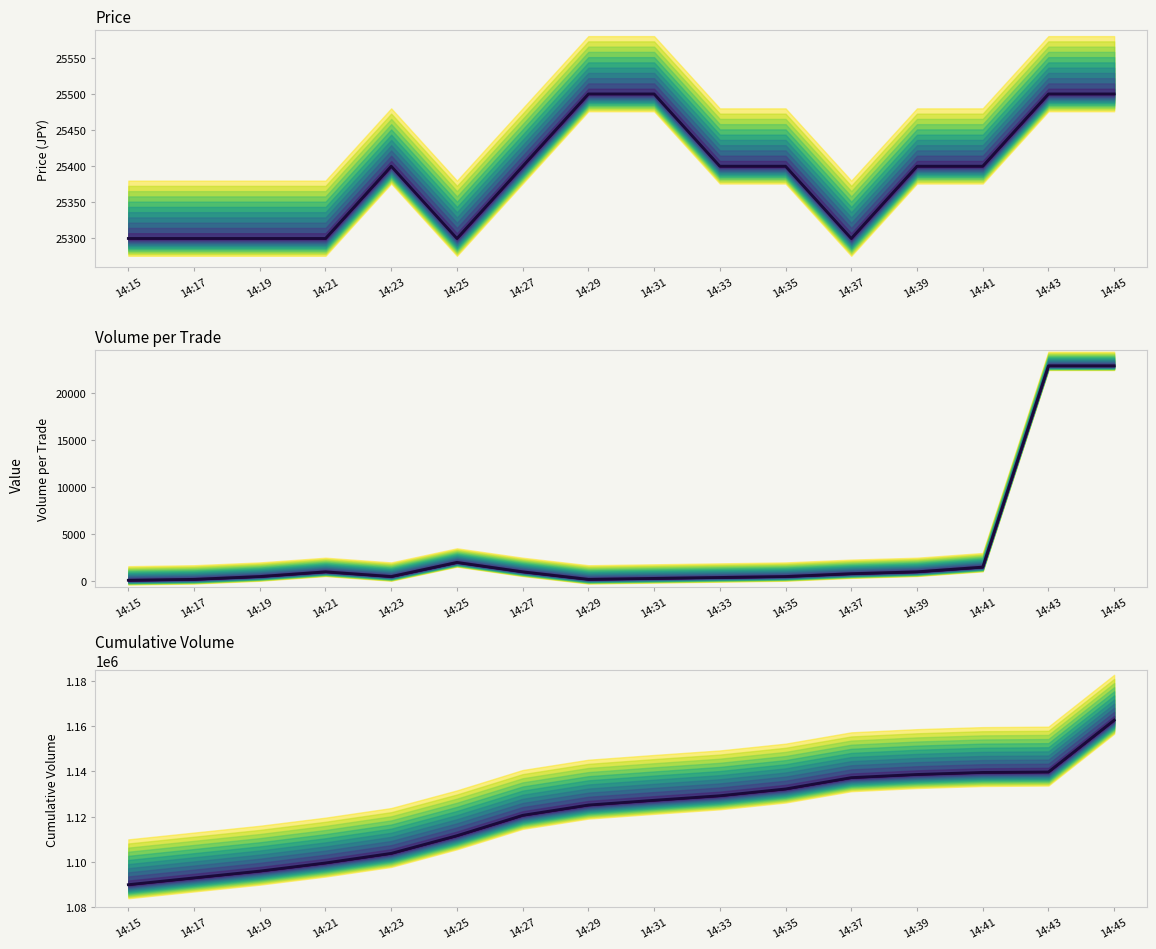

What is the value of the Cumulative Volume point at the 10th from the left?

1129270